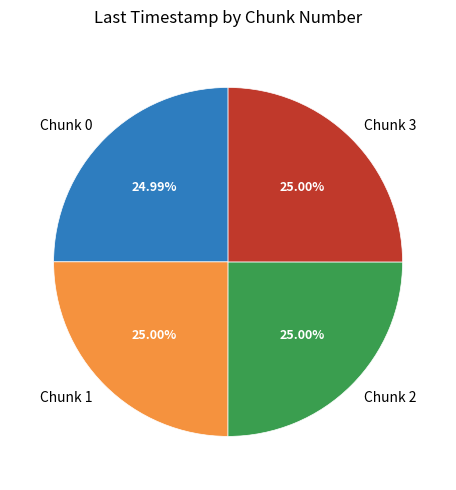

Is Chunk 2 the majority of the pie?

No